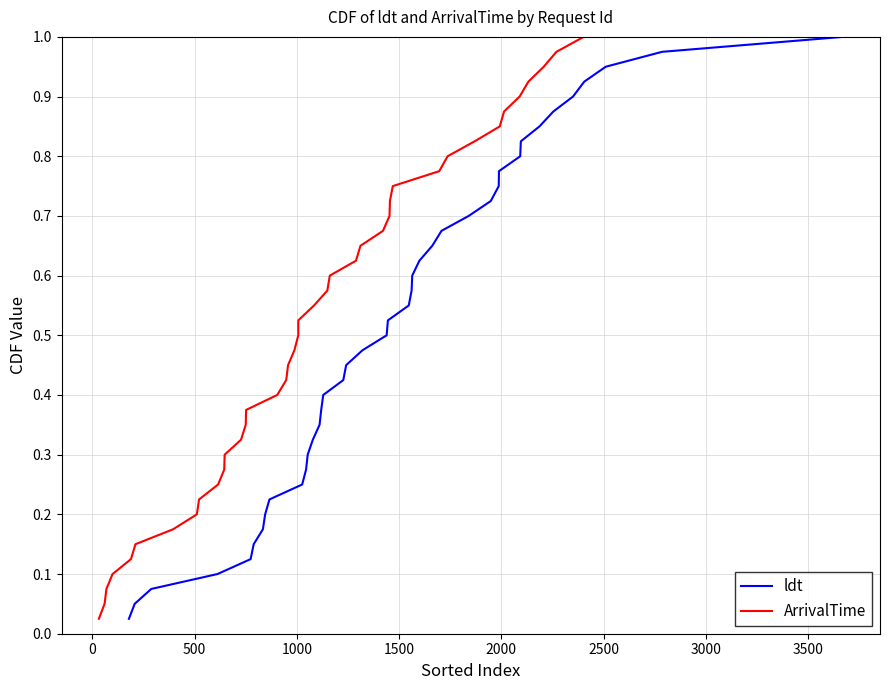

What is the sum of all ArrivalTime values?

20.5